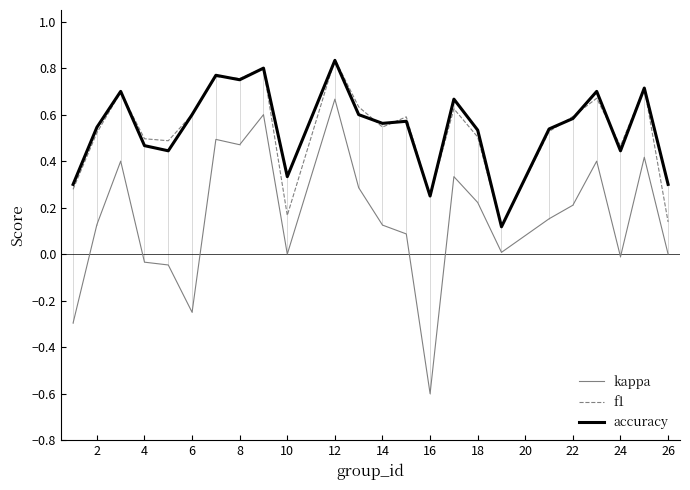

Which series has the largest range (max minus min)?

kappa